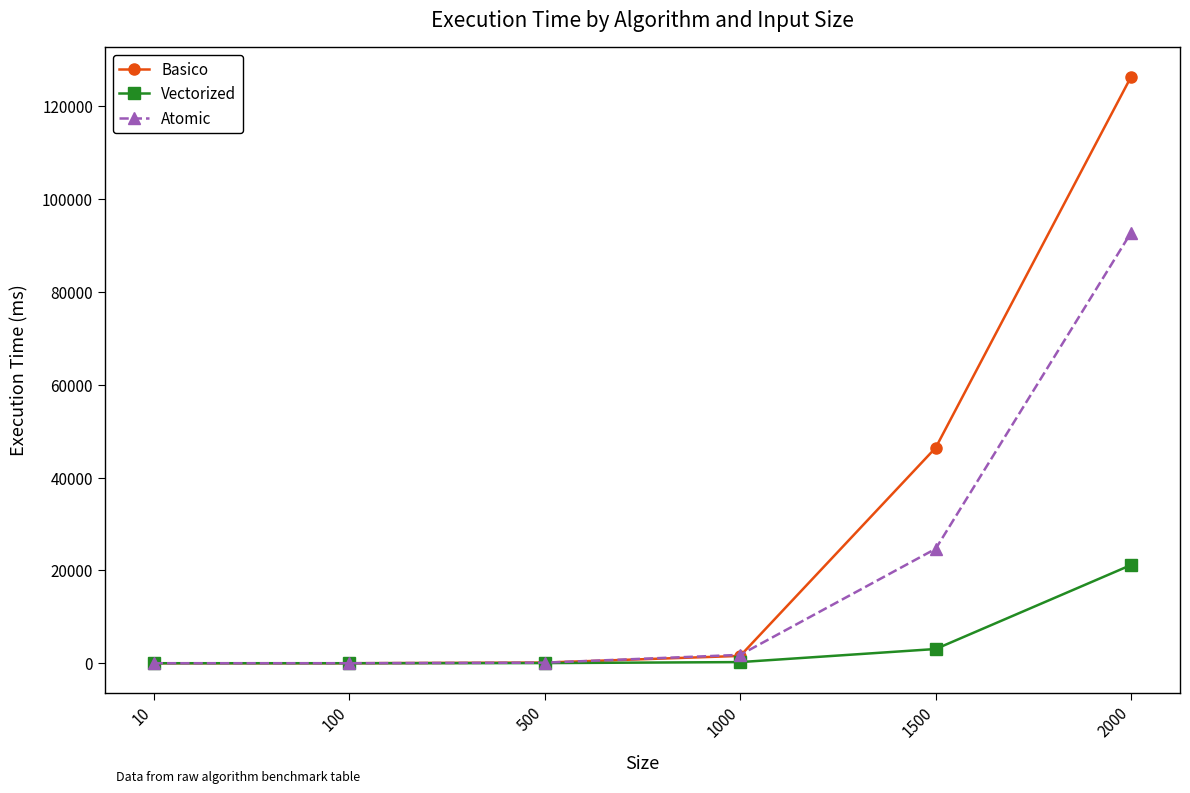

Is the value of Atomic at 1000 greater than the value of Basico at 10?

Yes